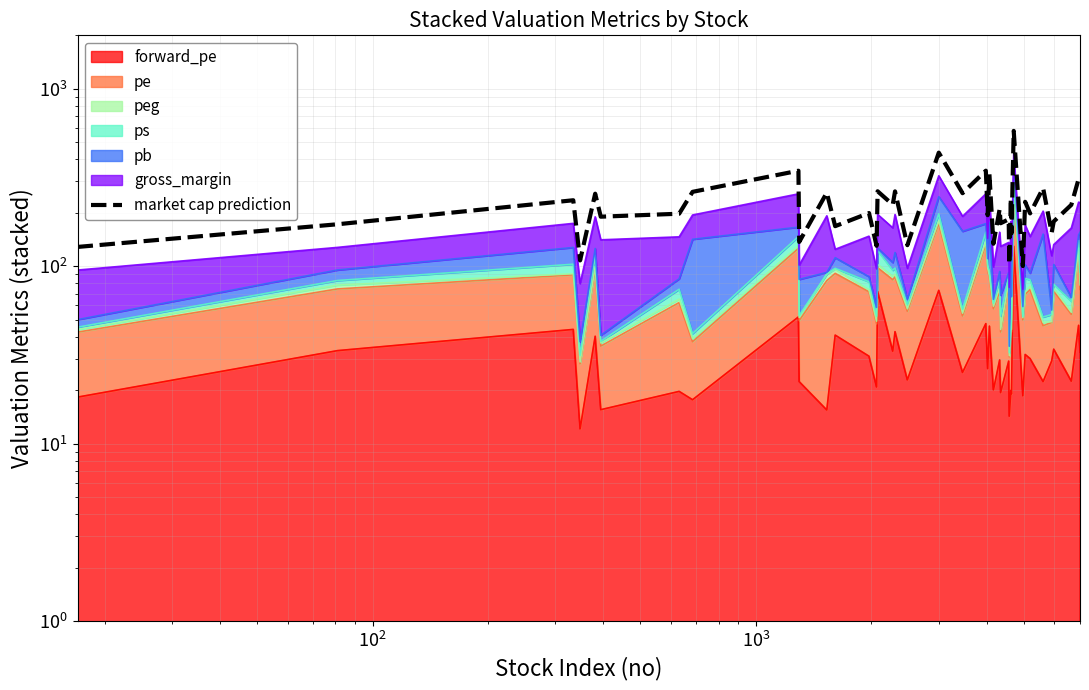

Reading left to right, list all the values displayed in this chart.

128.3	172.2	235.2	107.7	256.1	190.0	197.5	262.3	345.0	136.9	259.5	168.0	199.2	130.2	264.3	222.0	263.8	131.3	436.3	257.7	345.2	193.7	331.2	133.8	209.8	174.5	183.6	102.6	240.8	153.2	578.6	100.1	230.5	198.3	275.6	154.5	178.6	221.6	309.7	308.2